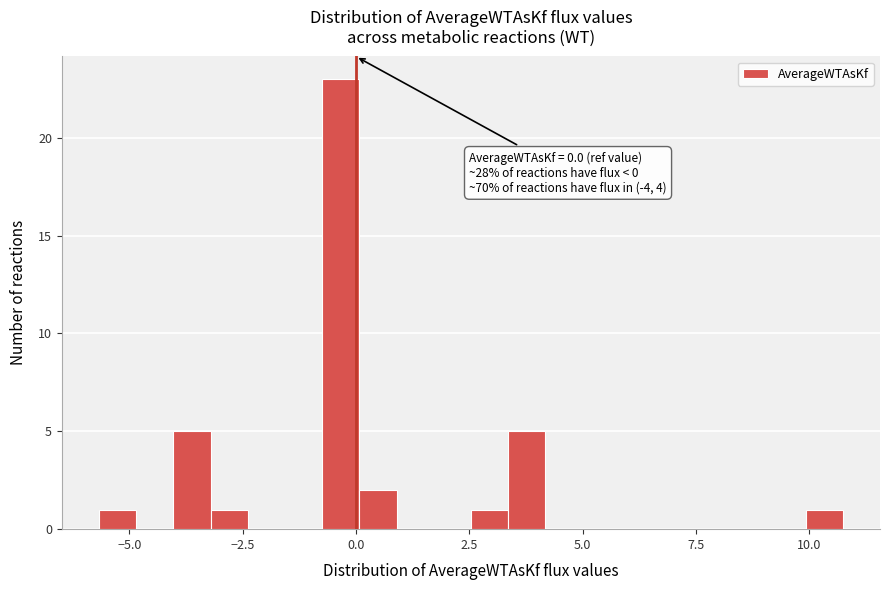

Read against the x-axis, roughly where is the centre of the tallest bar?

-0.5